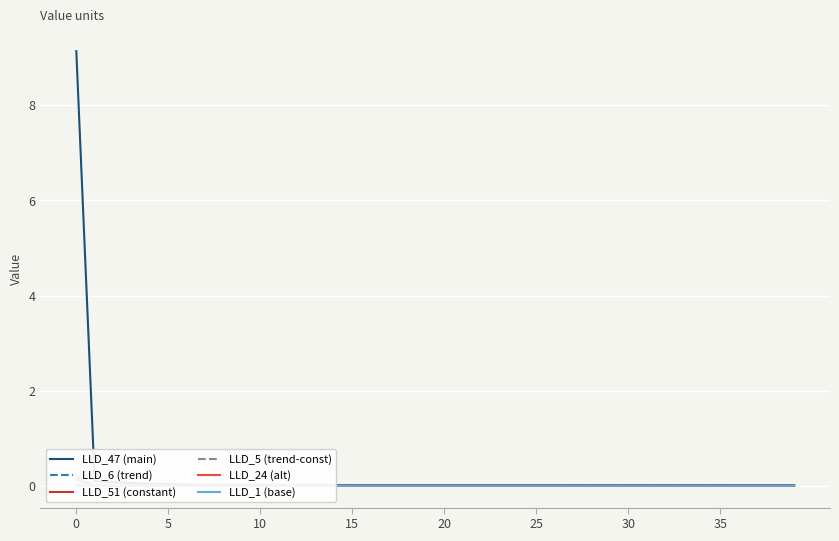

True or false: LLD_1 (base) and LLD_5 (trend-const) cross at least once.

True